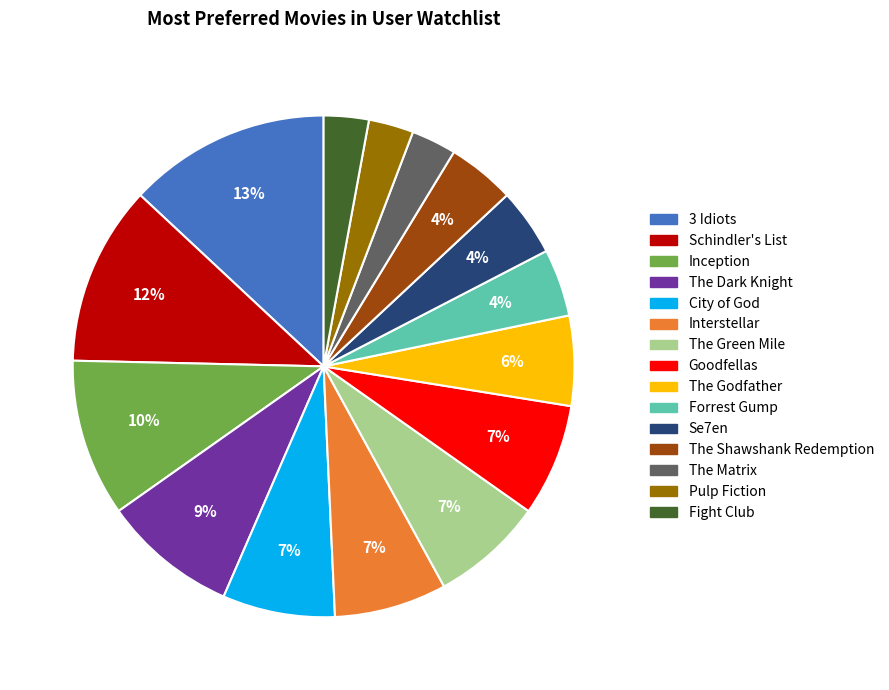

True or false: The Green Mile accounts for 7% of the total.

True